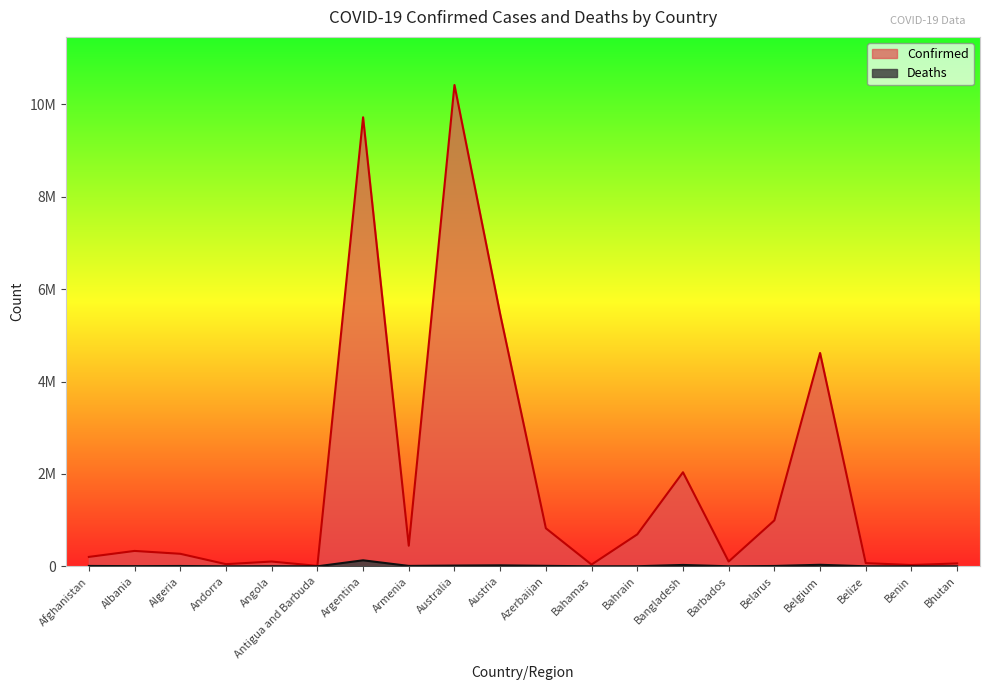

Does the chart have visible grid lines?

No